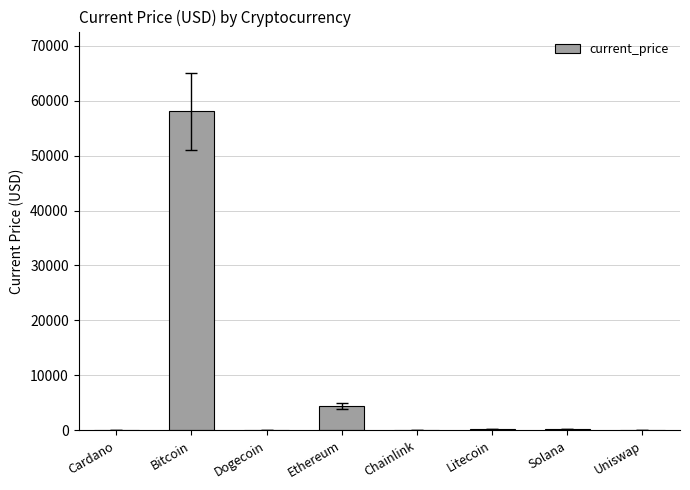

Between Litecoin and Bitcoin, which is larger?

Bitcoin